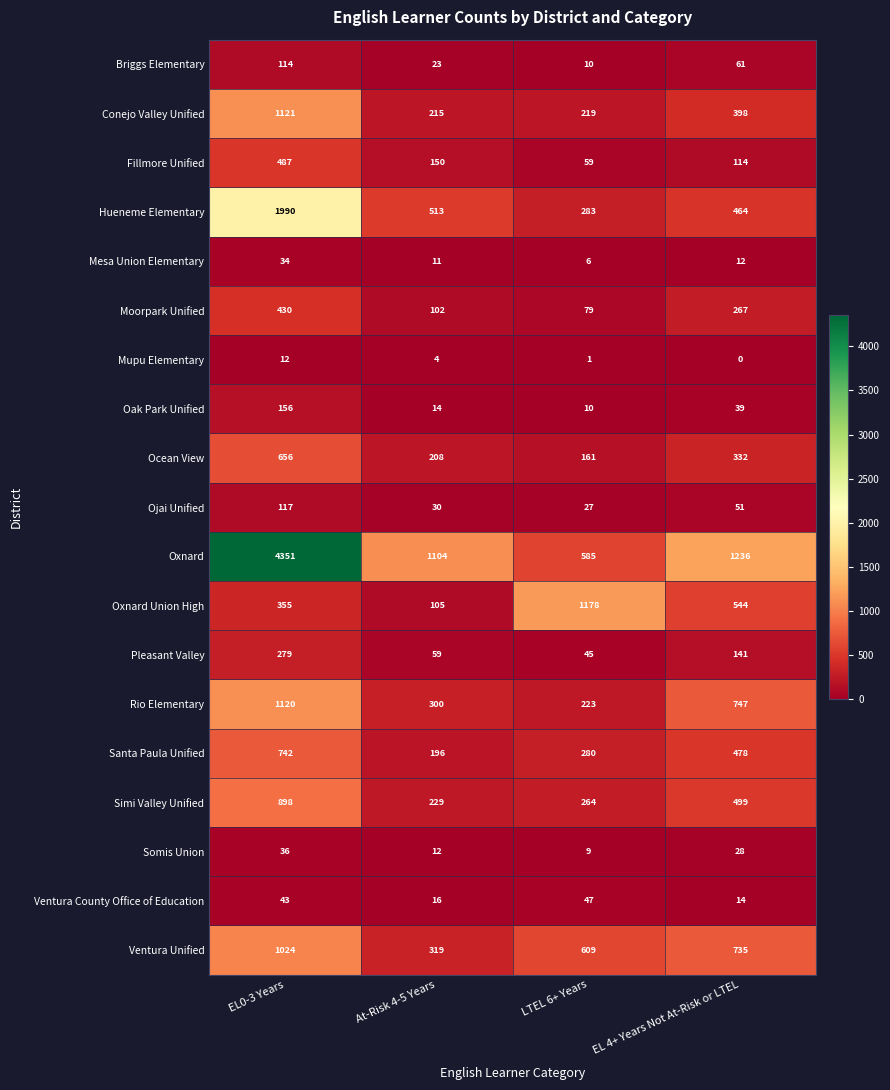

The value of Rio Elementary at LTEL 6+ Years is 366. True or false?

False